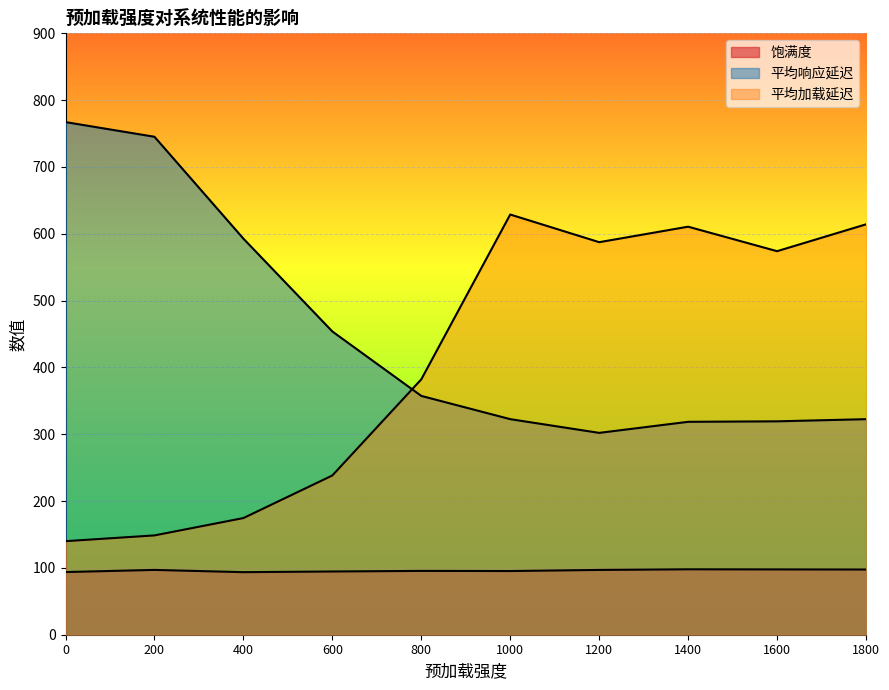

Count the number of data series in this chart.

3